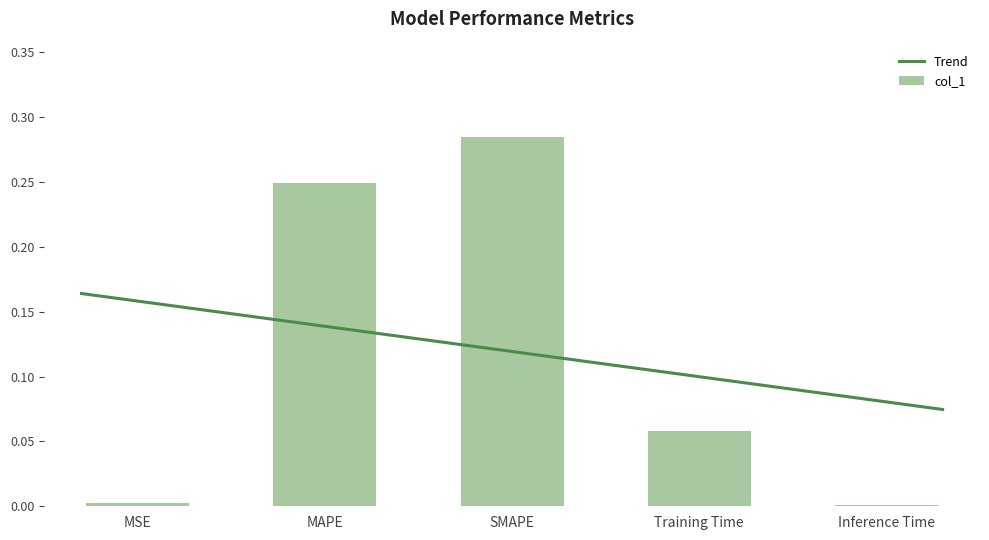

Is it true that the value at Training Time is 0.1?

True